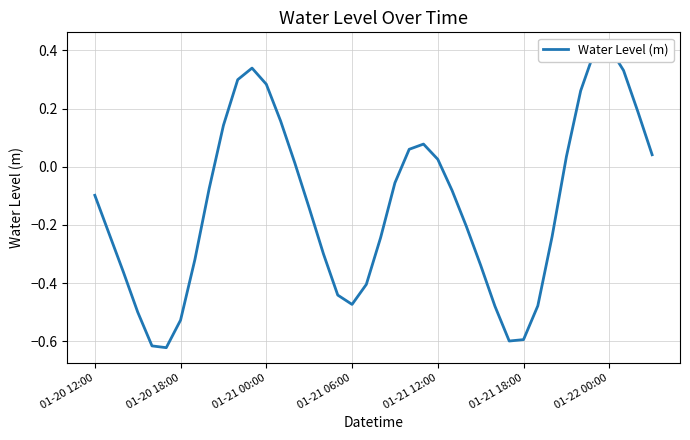

Count the number of data series in this chart.

1